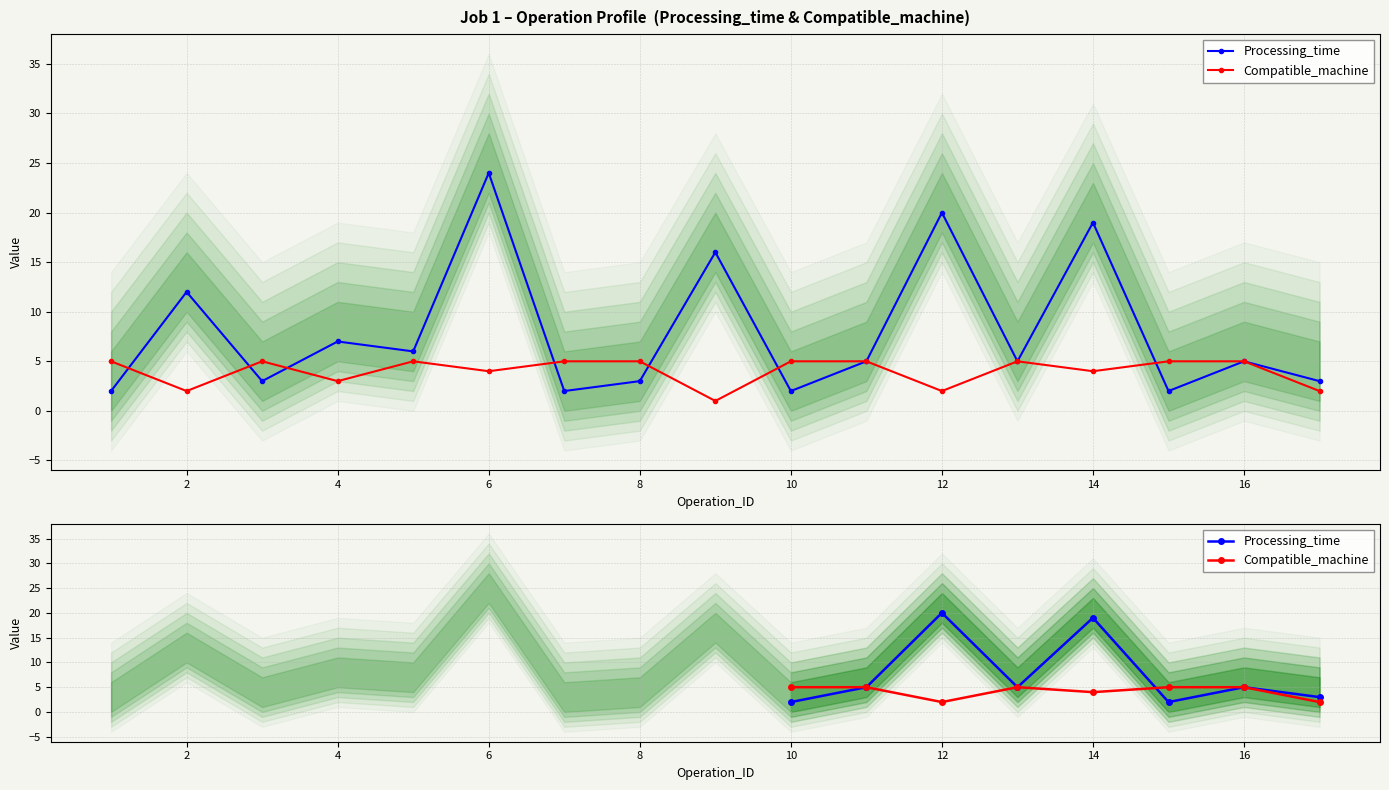

In Processing_time, how many points are higher than both neighbors (excluding endpoints)?

3